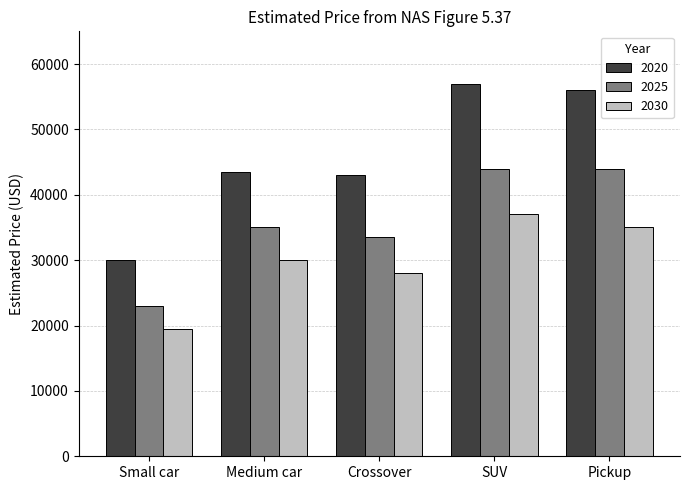

Where is 2030 nearest to the value 28250?

Crossover